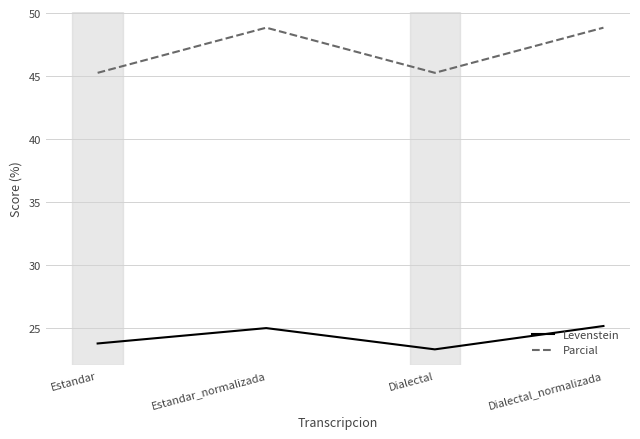

List the series in order of their peak value, highest first.

Parcial, Levenstein